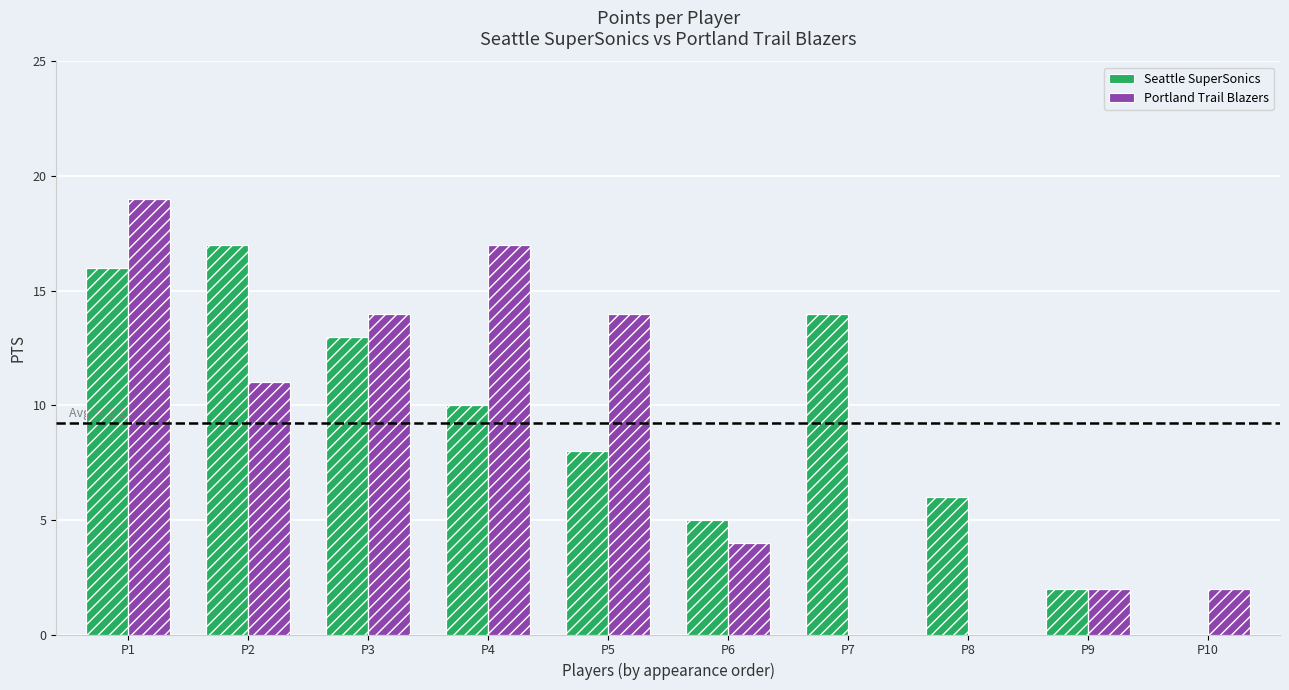

At how many categories does at least one series exceed 16?

3